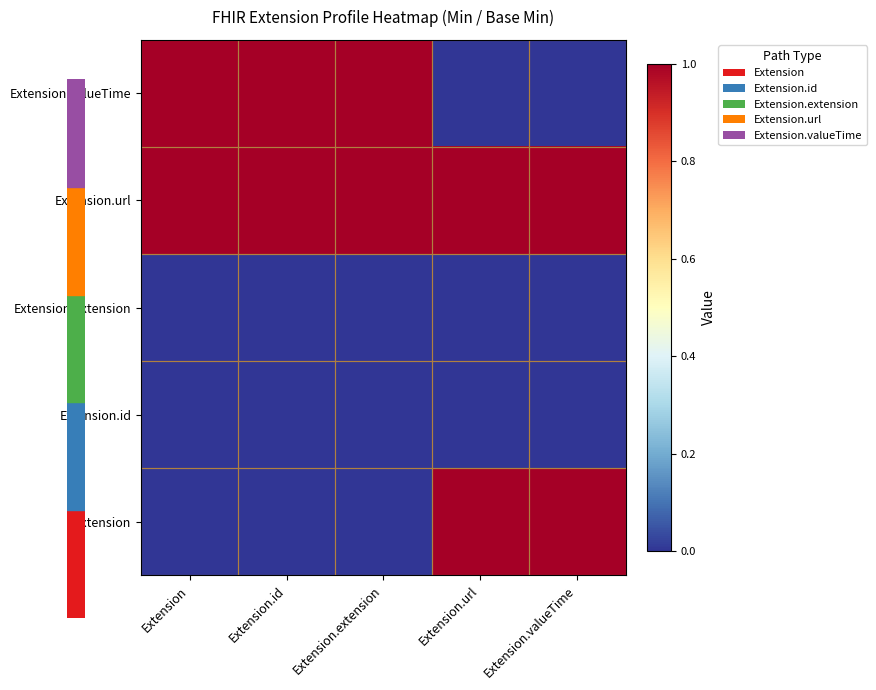

Which category has the highest value across all series?

Extension.url